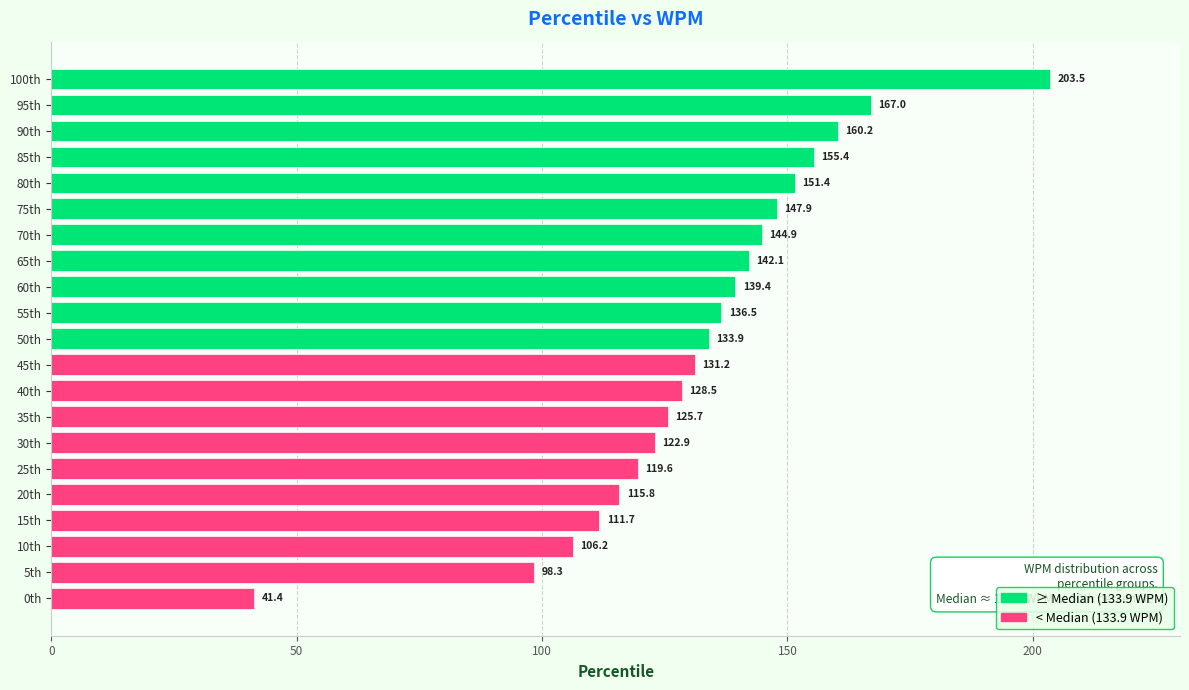

What is the change in value from 20th to 45th?

+15.4